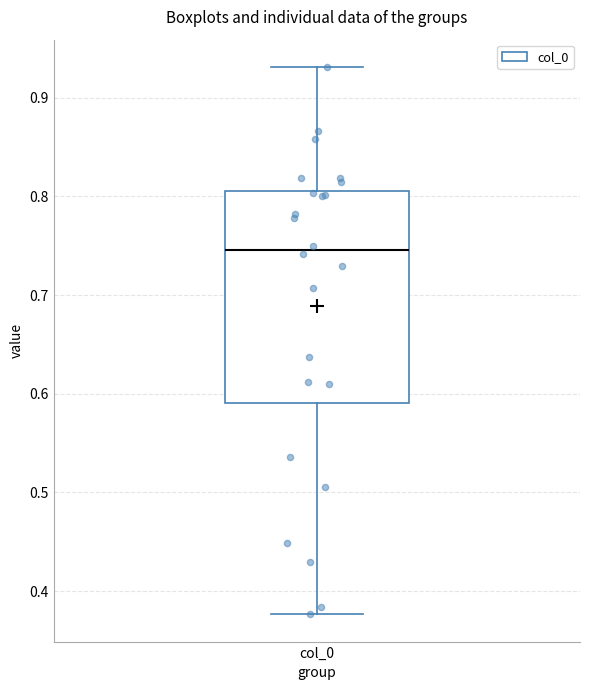

Transcribe this box plot: give where the median line is, the range the box spans, and where the two whiskers end, as read against the y-axis. The values are not printed on the chart, so give them approximately, as read against the axis.

median 0.75, box 0.59 to 0.81, whiskers 0.38 to 0.93